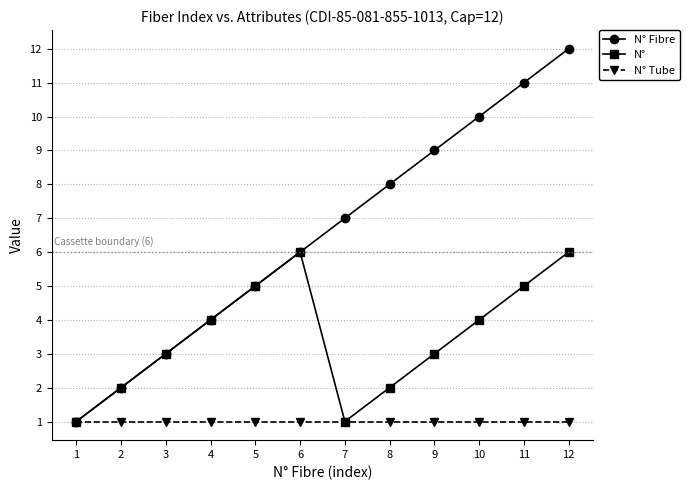

True or false: N° has a value of 1 at 1.

True